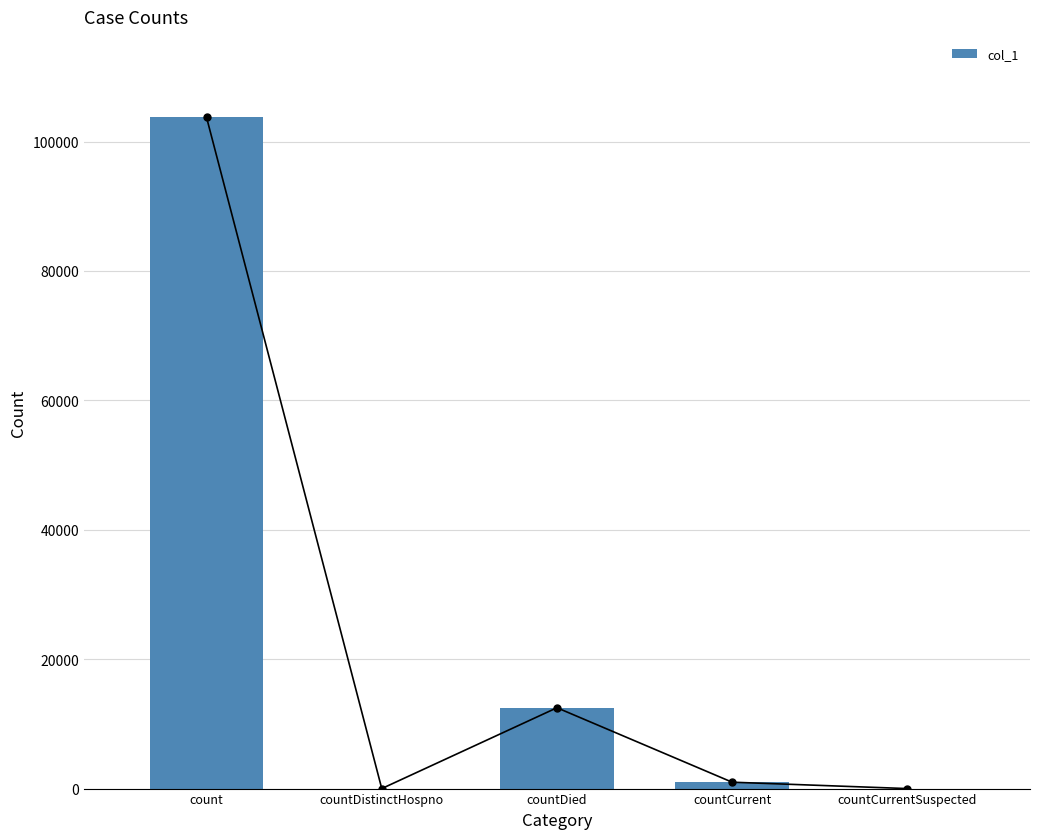

Is it true that the value at countDistinctHospno is 0?

True